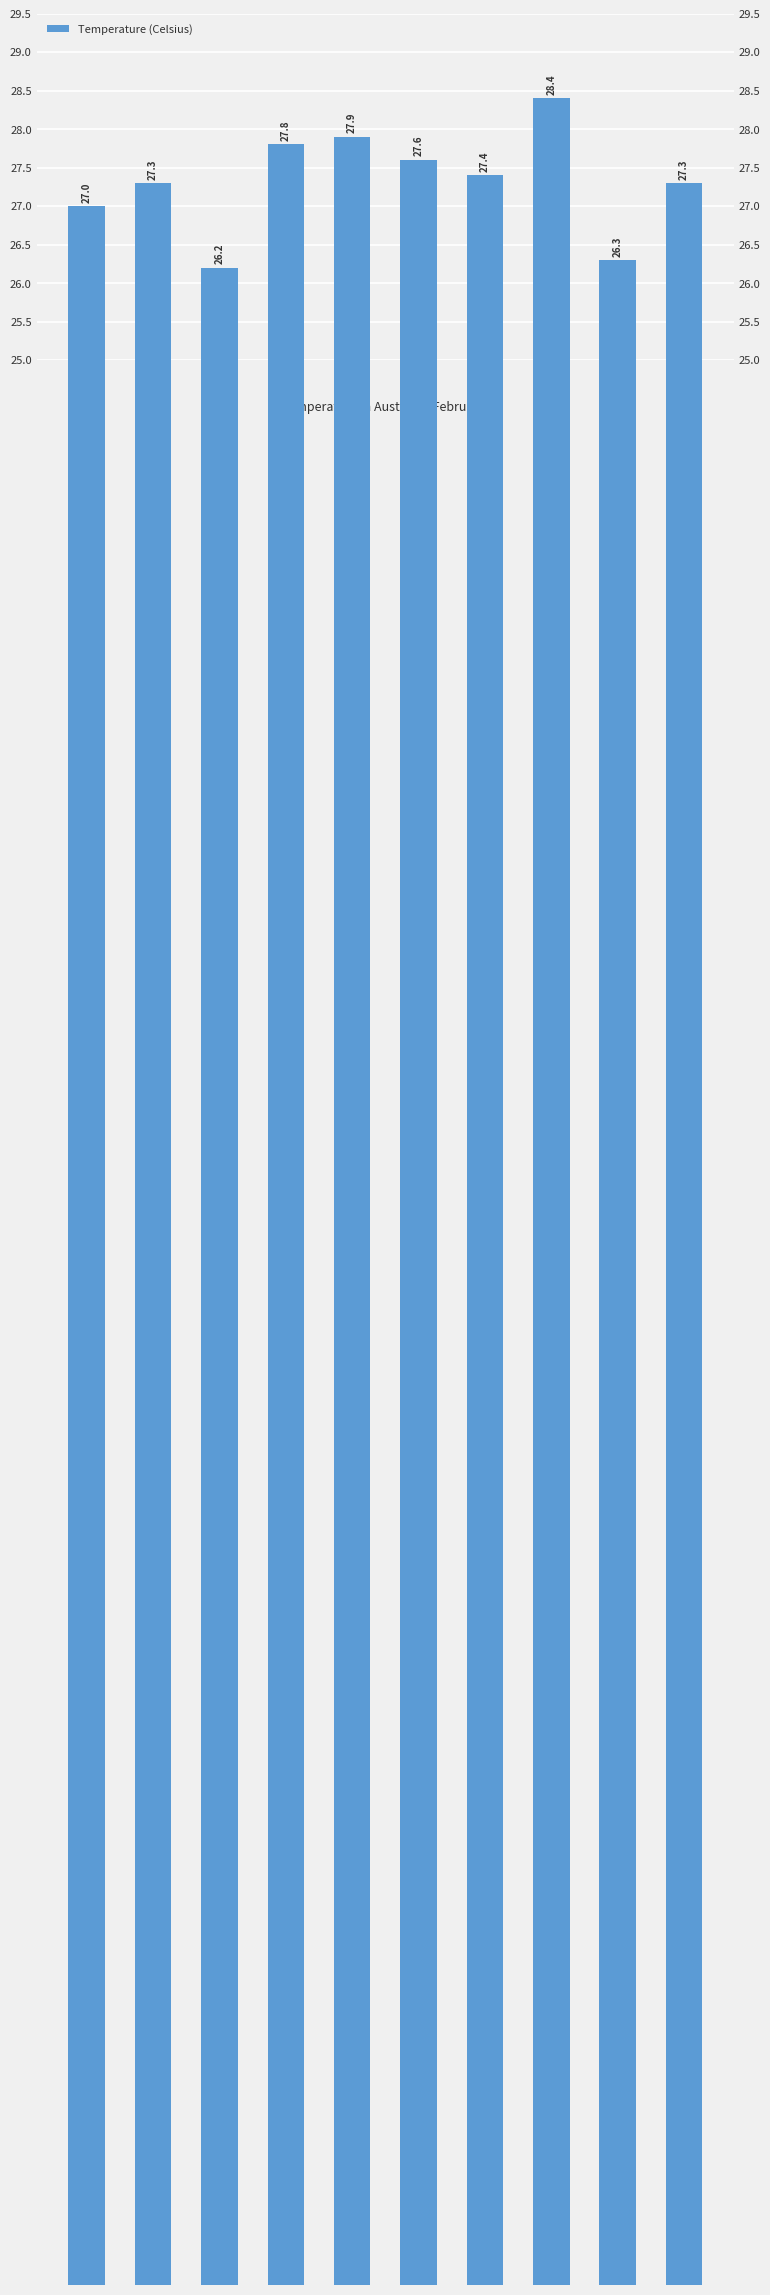

The chart shows a value of 27.3 at 2001. True or false?

True